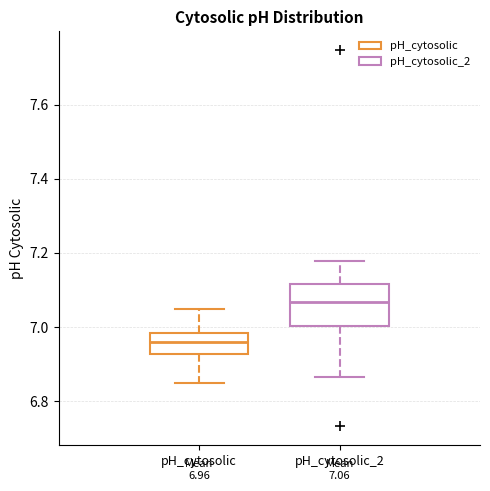

Which box's median line is the highest?

pH_cytosolic_2